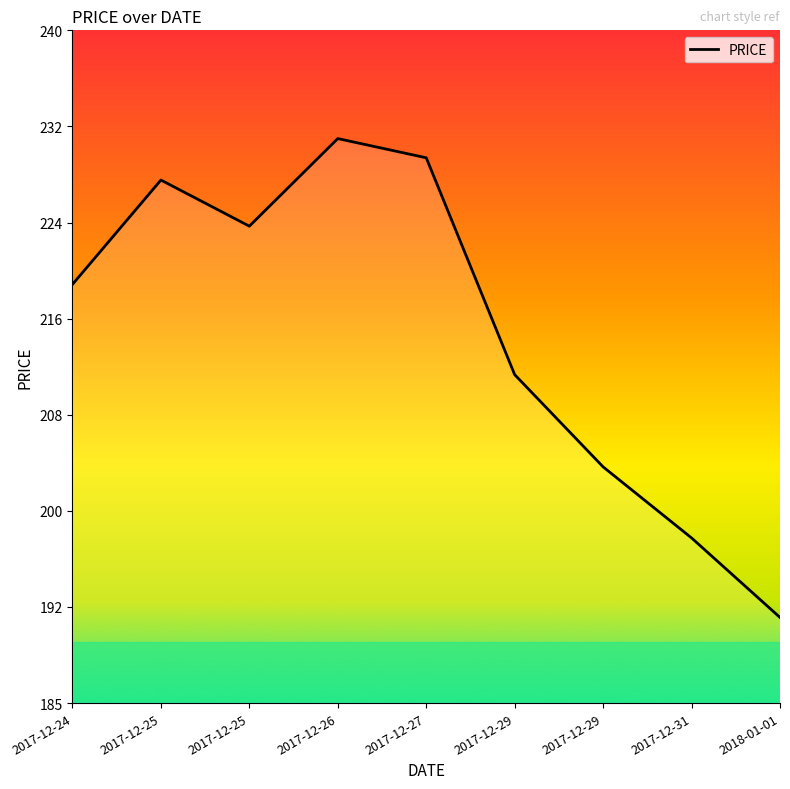

Does the chart display data point markers on the line(s)?

No